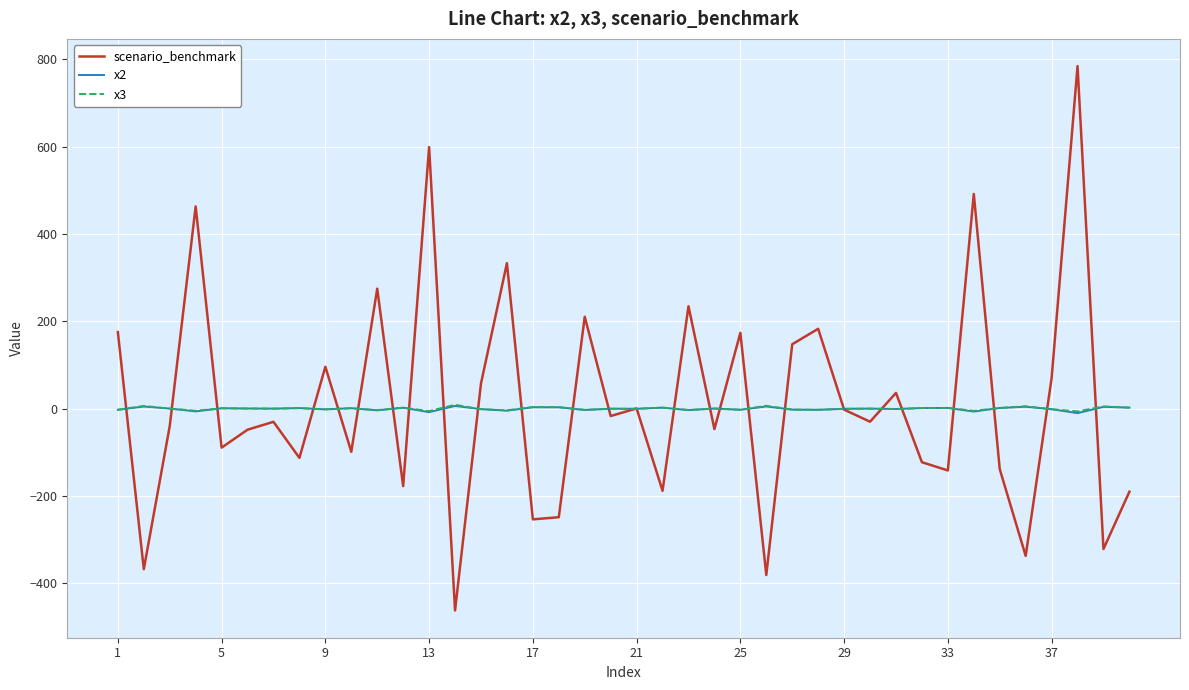

What is the greatest value displayed?

784.4